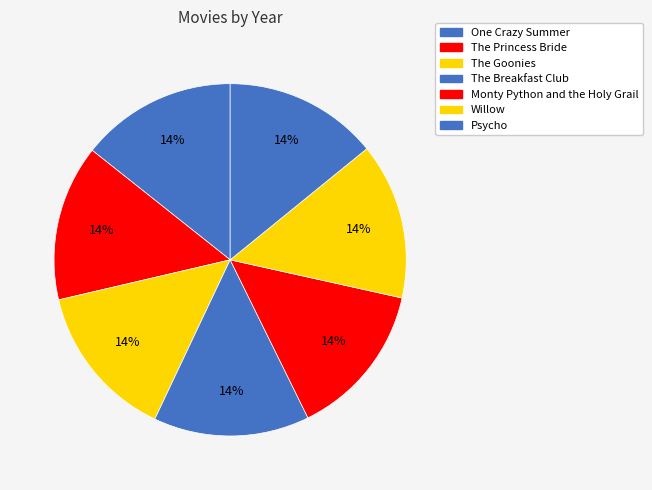

What percentage is the Psycho slice, to the nearest percent?

14%